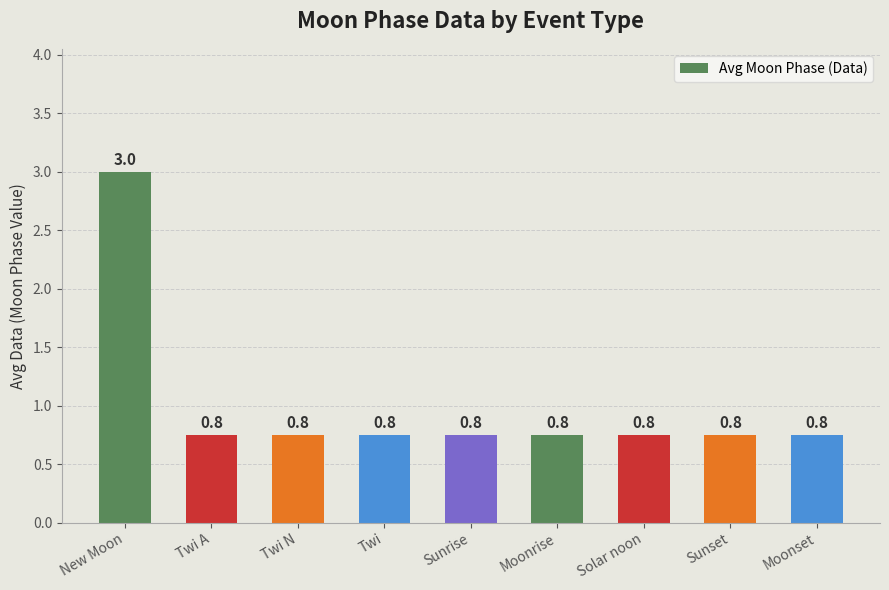

What is the maximum value shown in the chart?

3.0